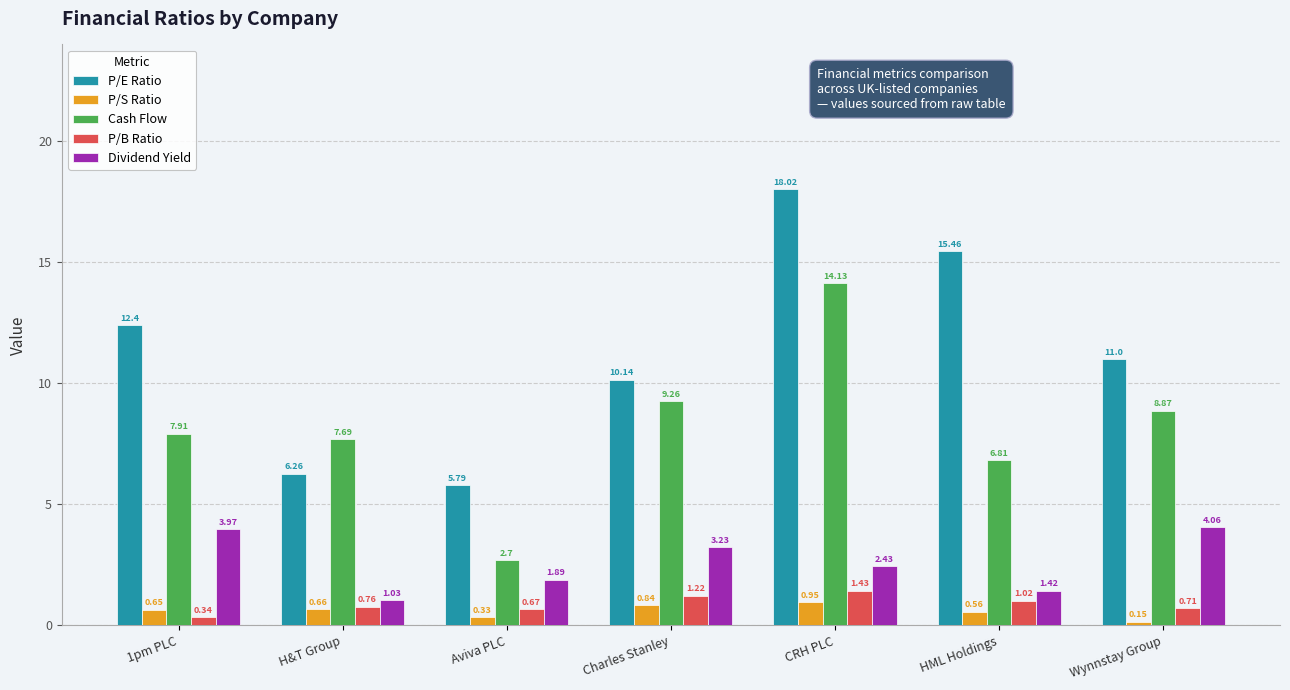

Which series has the largest total across all categories?

P/E Ratio